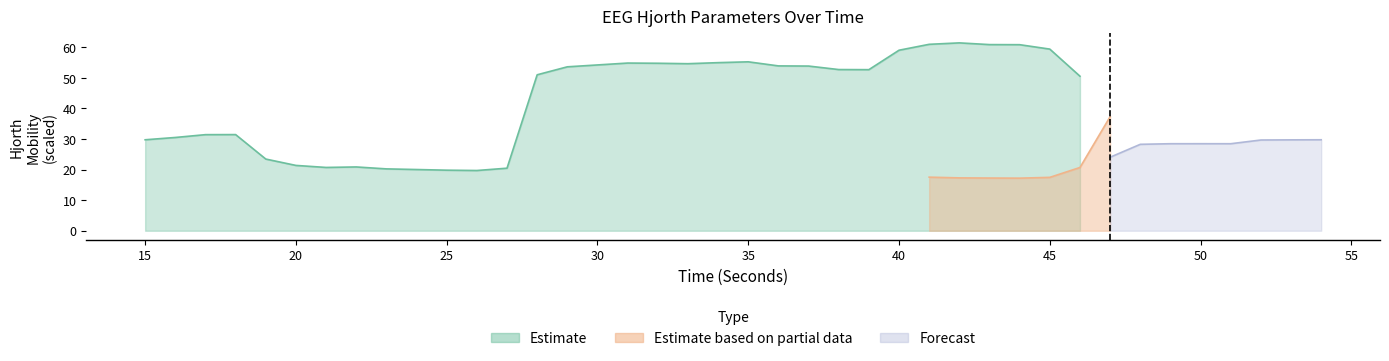

What is the sum of the hjorthMobility_EEG values at 24 and 48?

48.3